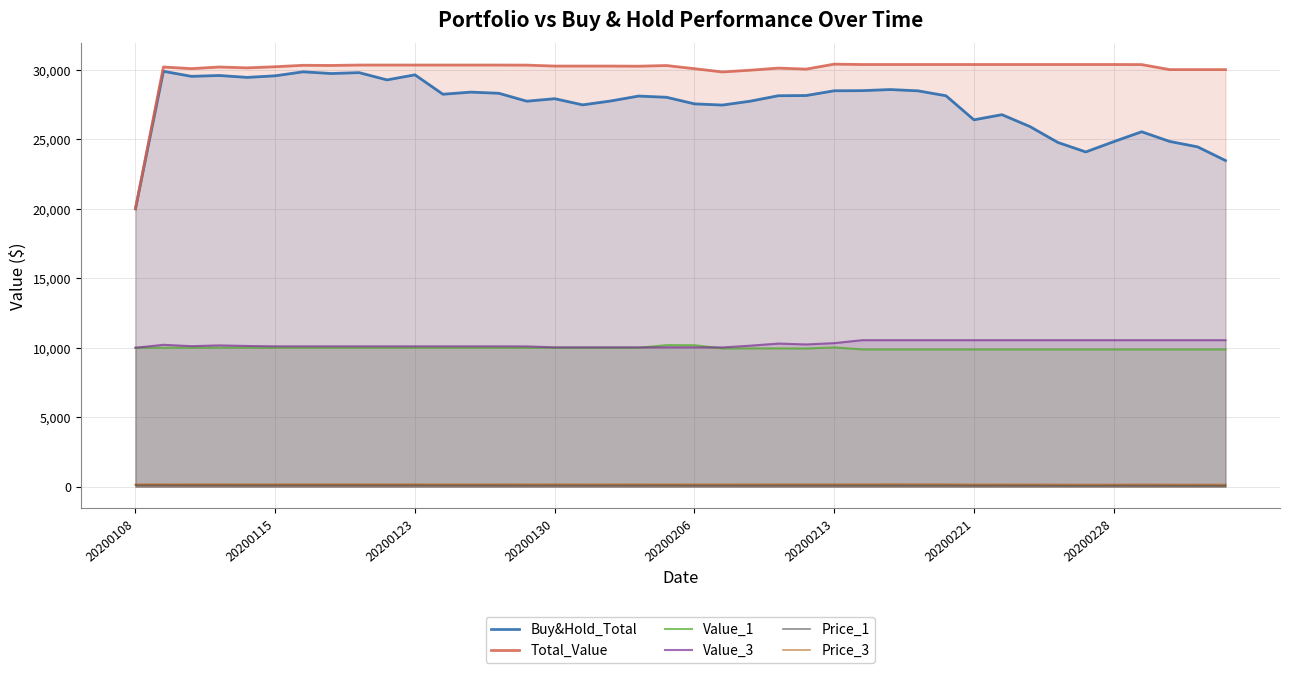

What is the sum of all Value_3 values?

410289.1